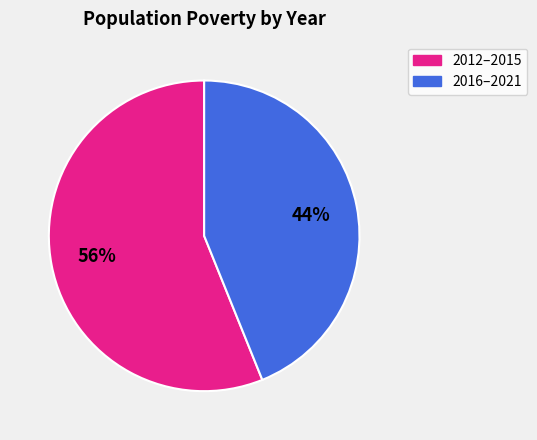

To the nearest percent, what is the average slice percentage?

50%